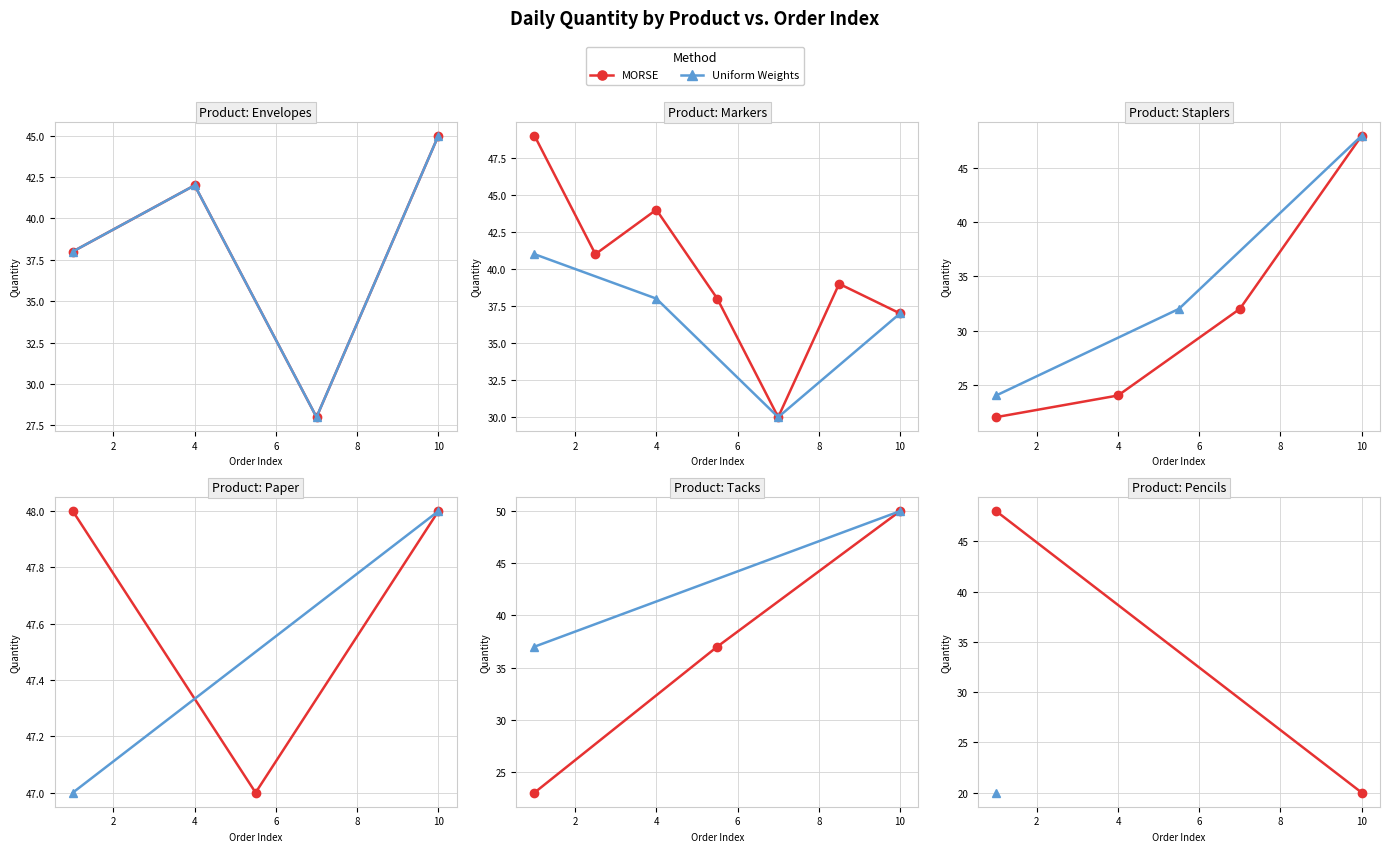

The MORSE series shows 31 at 2. True or false?

False